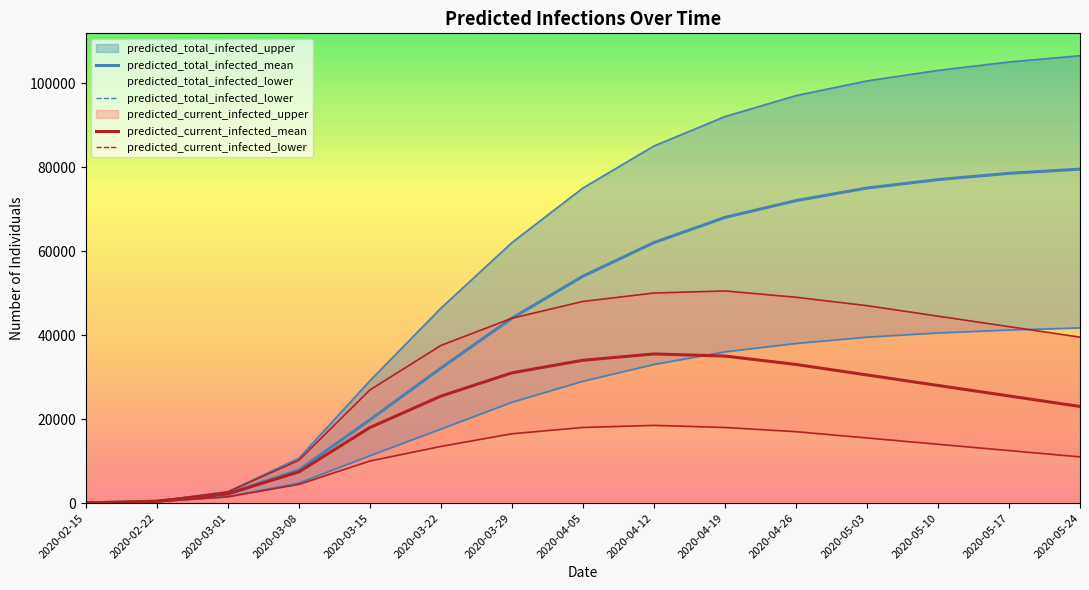

What is the label of the 1st point from the left?

2020-02-15